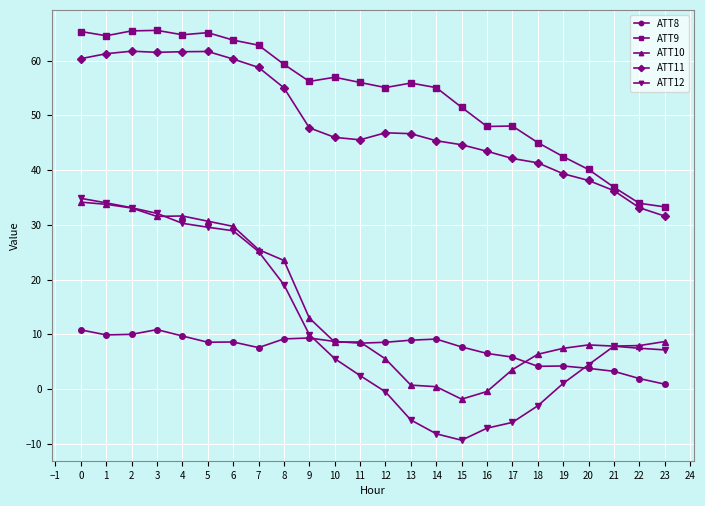

Does the chart have visible grid lines?

Yes